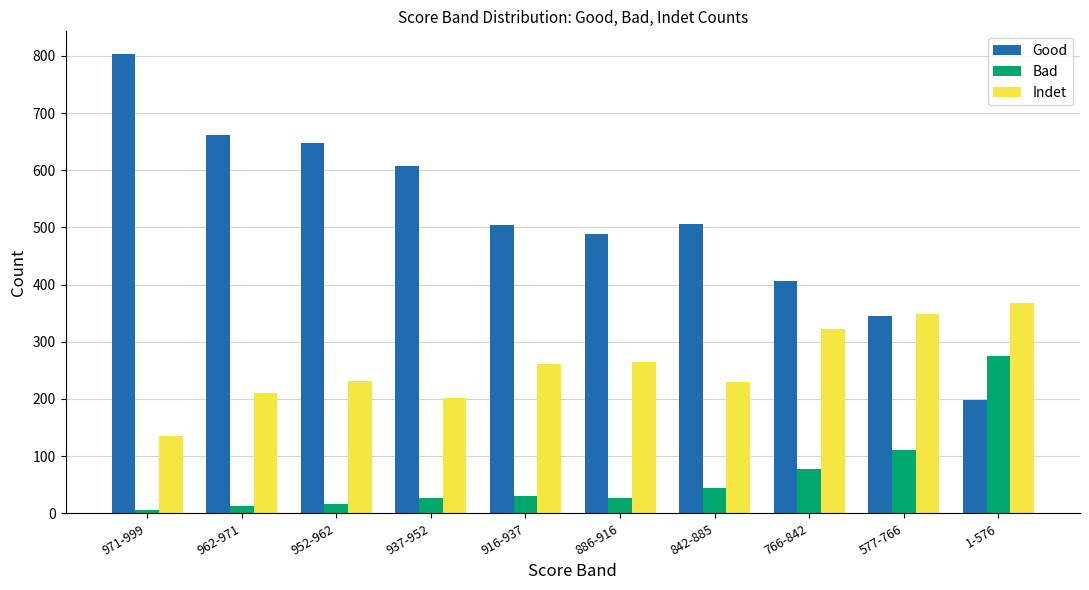

What are all the series names shown in the legend?

Good, Bad, Indet